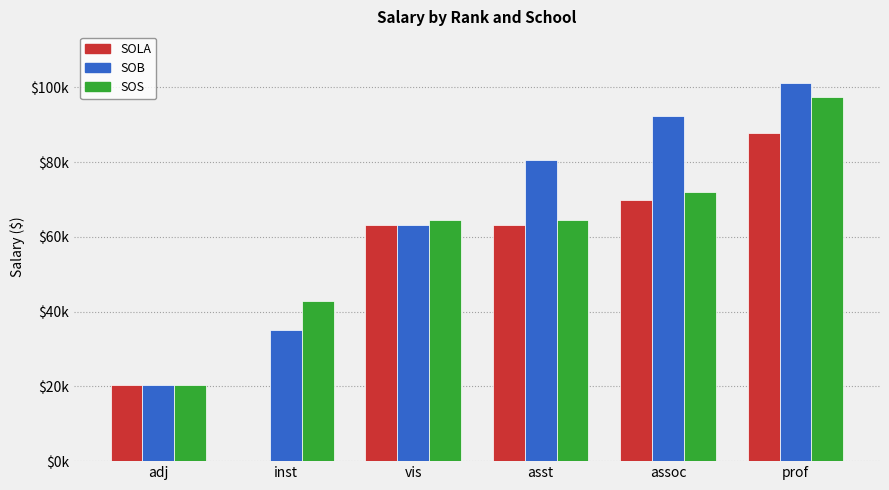

List the labels in order of SOS value, largest first.

prof, assoc, vis, asst, inst, adj